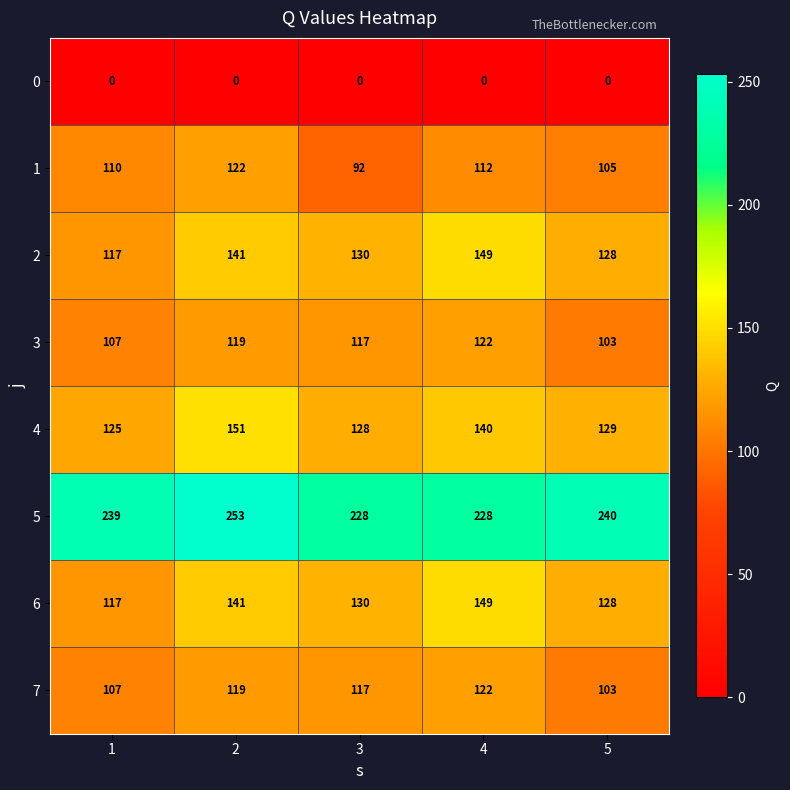

What is the greatest value displayed?

253